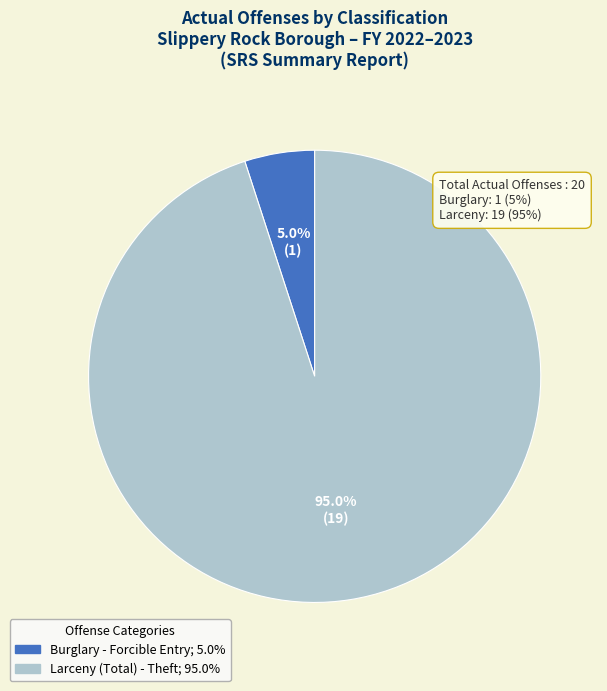

Is there any slice that represents more than half of the pie?

Yes